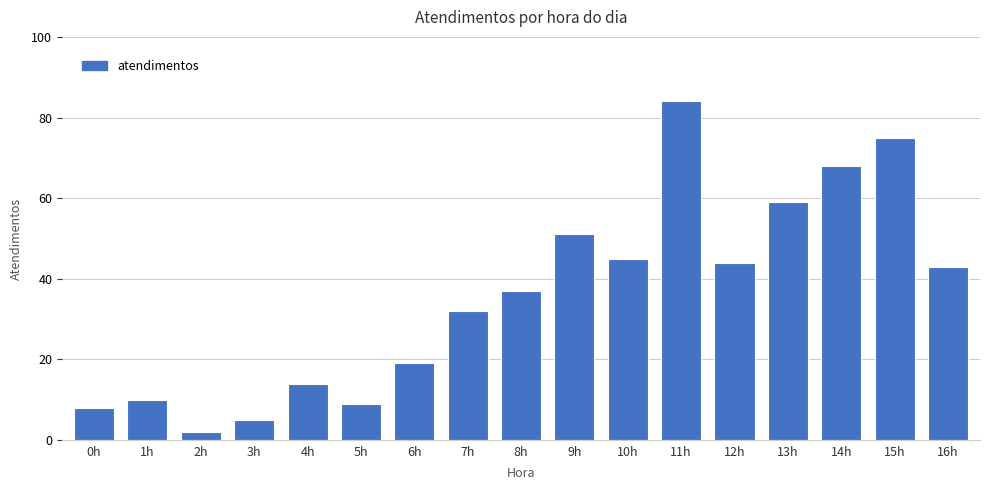

How many values are below 37?

8